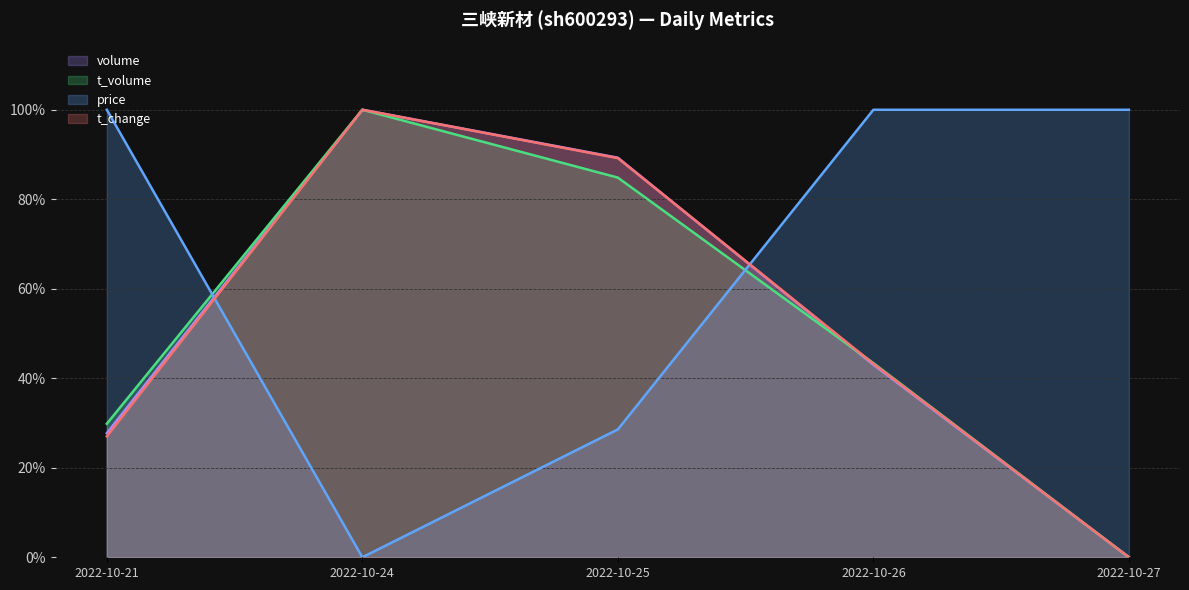

How many lines are shown in the chart?

4